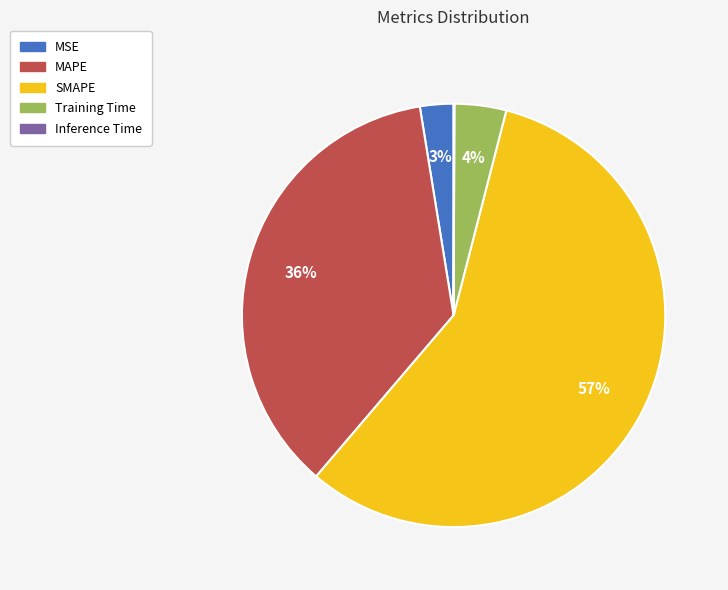

Which category has the biggest portion of the pie?

SMAPE